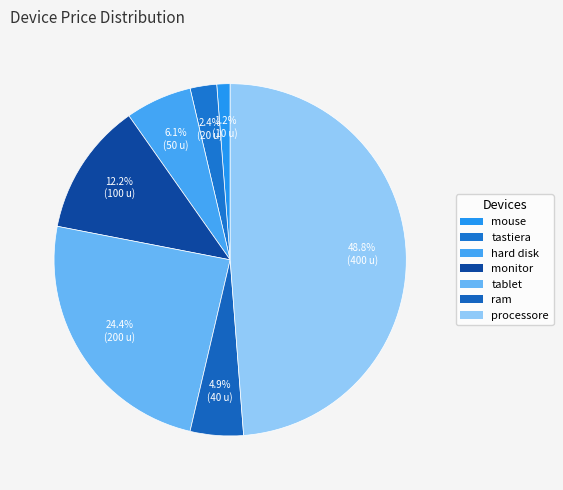

What is the largest slice in the pie chart?

processore